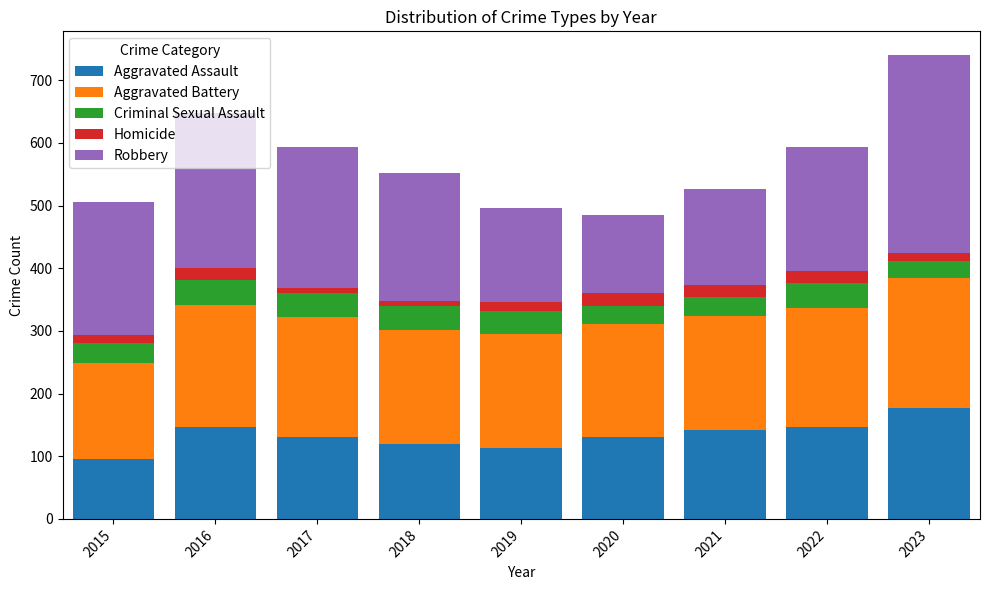

Which category has the lowest value in the Aggravated Assault series?

2015